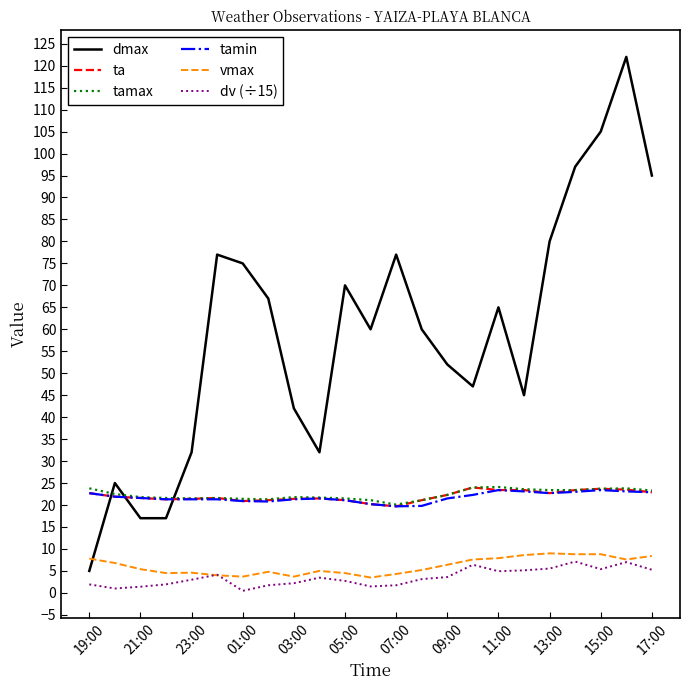

True or false: dv (÷15) and tamax intersect in this chart.

False